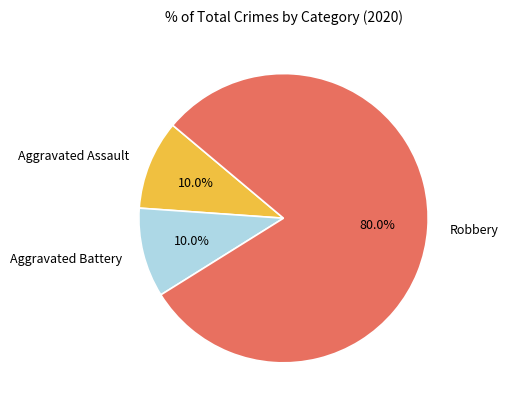

What is the majority slice?

Robbery